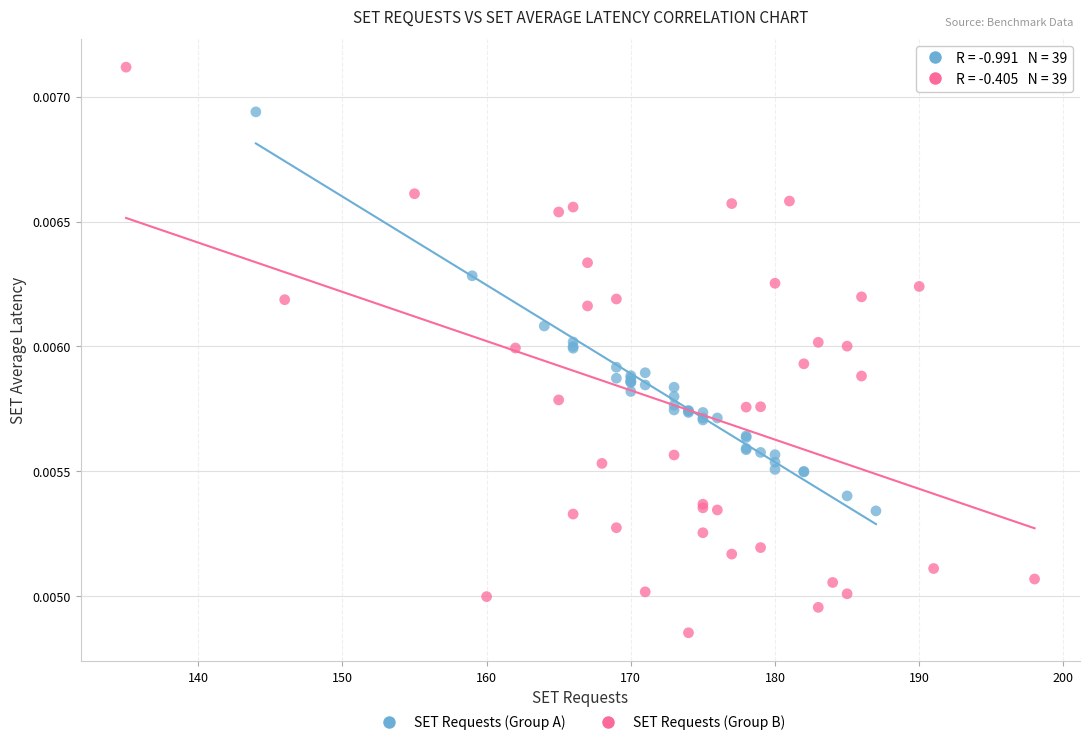

What are all the series names shown in the legend?

SET Requests (Group A), SET Requests (Group B)